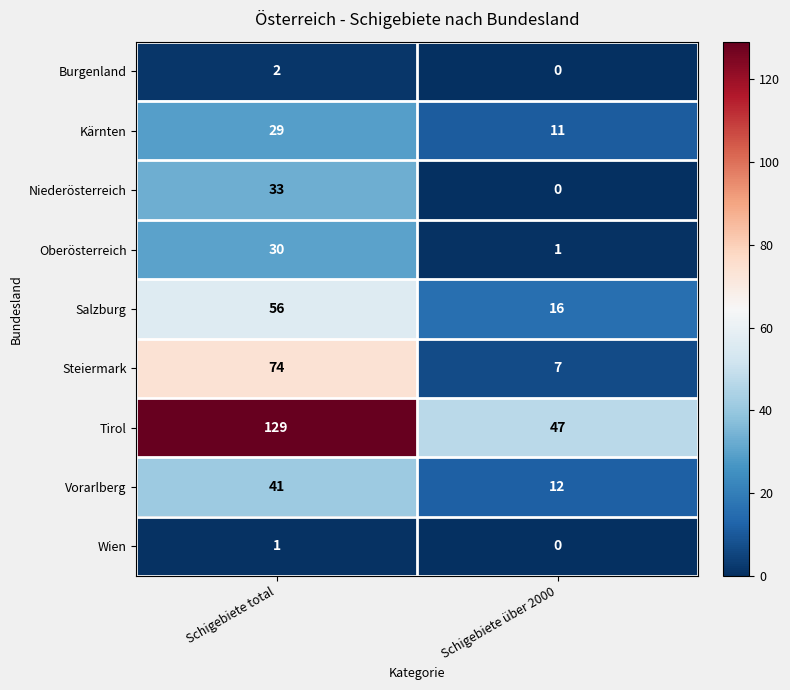

What is the sum of all Tirol values?

176